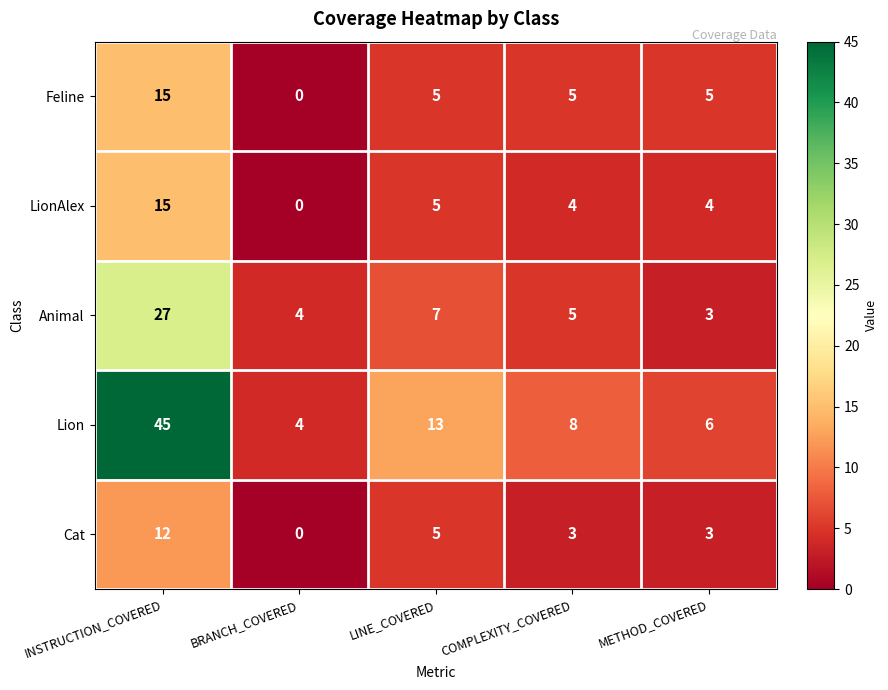

Count the Cat values in the range 3 to 5.

3